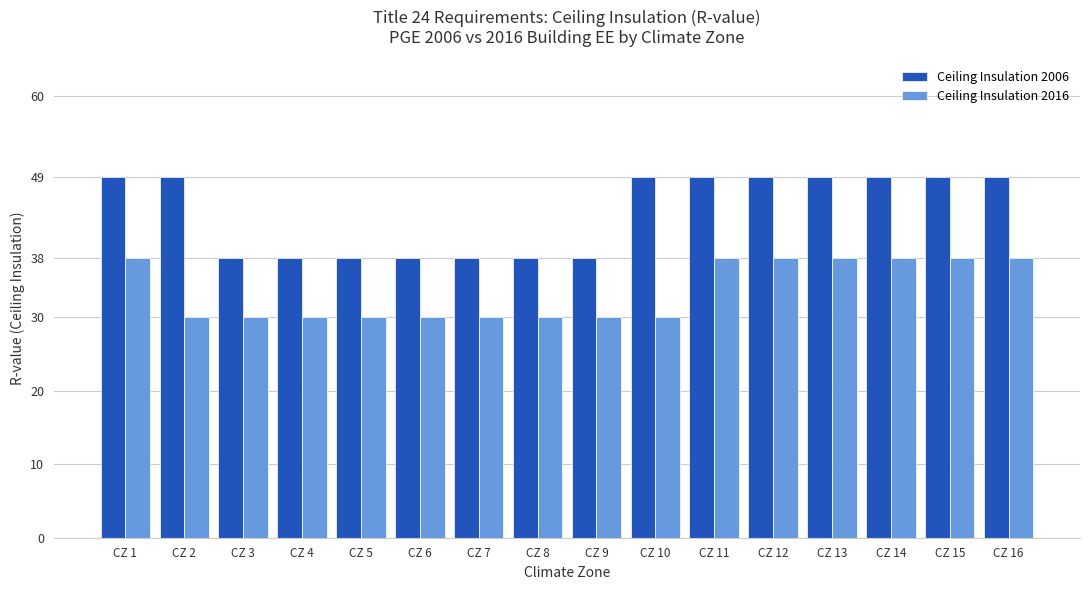

What is the minimum value shown in the chart?

30